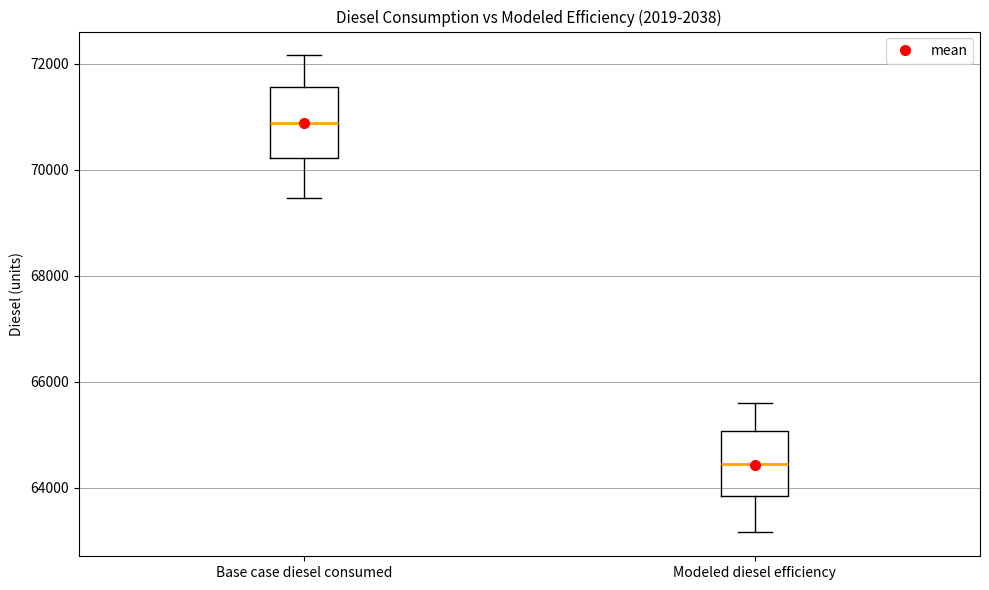

Where is the lower edge of the box for Base case diesel consumed on the y-axis? The values are not printed on the chart, so give them approximately, as read against the axis.

70200